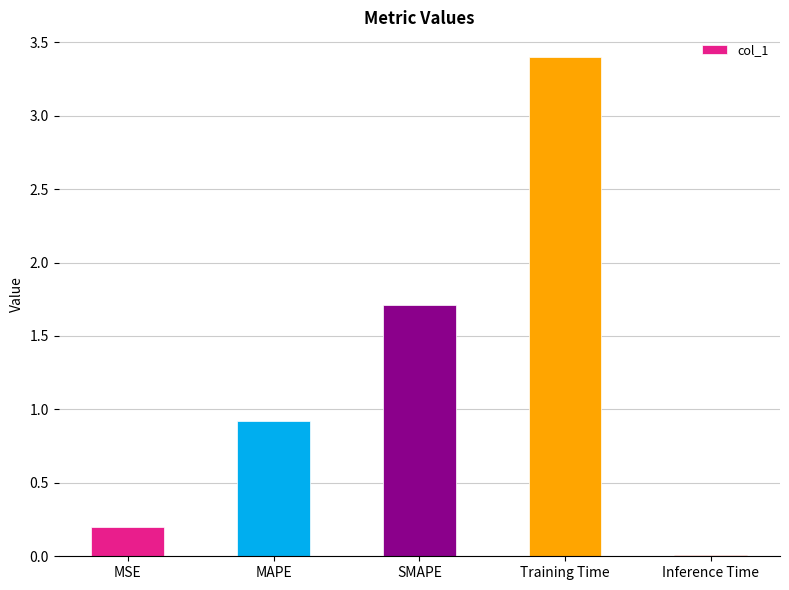

Which label corresponds to the smallest value in the chart?

Inference Time